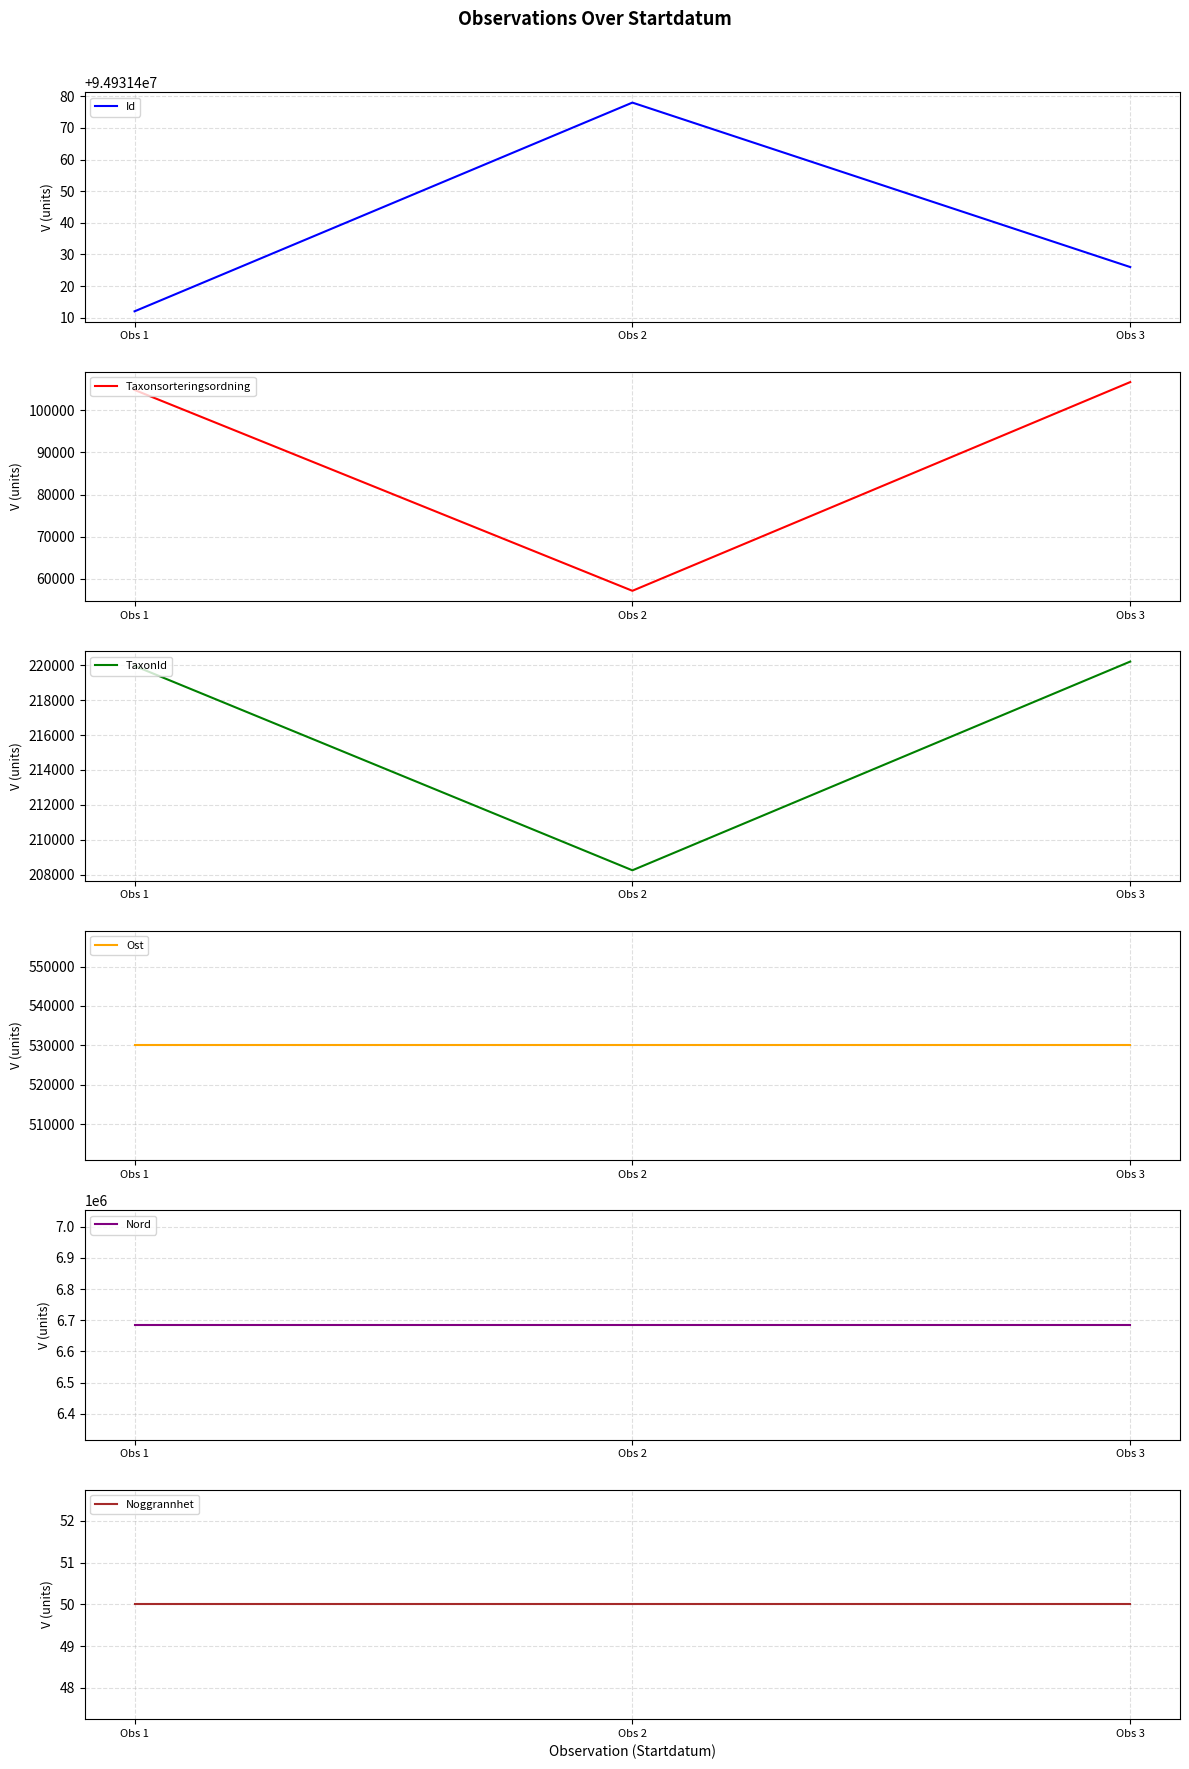

How many distinct data groups are displayed?

6